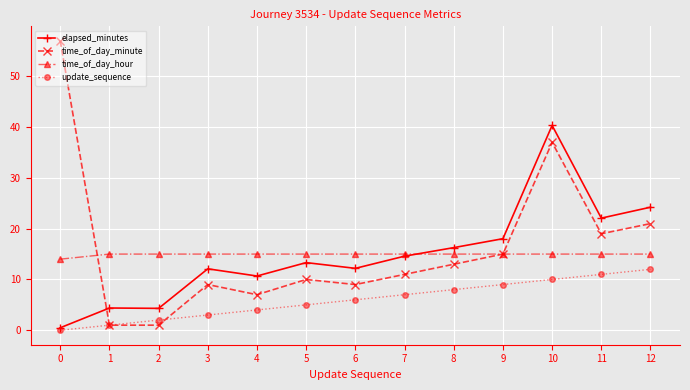

Rank the series by their maximum value, from highest to lowest.

time_of_day_minute, elapsed_minutes, time_of_day_hour, update_sequence